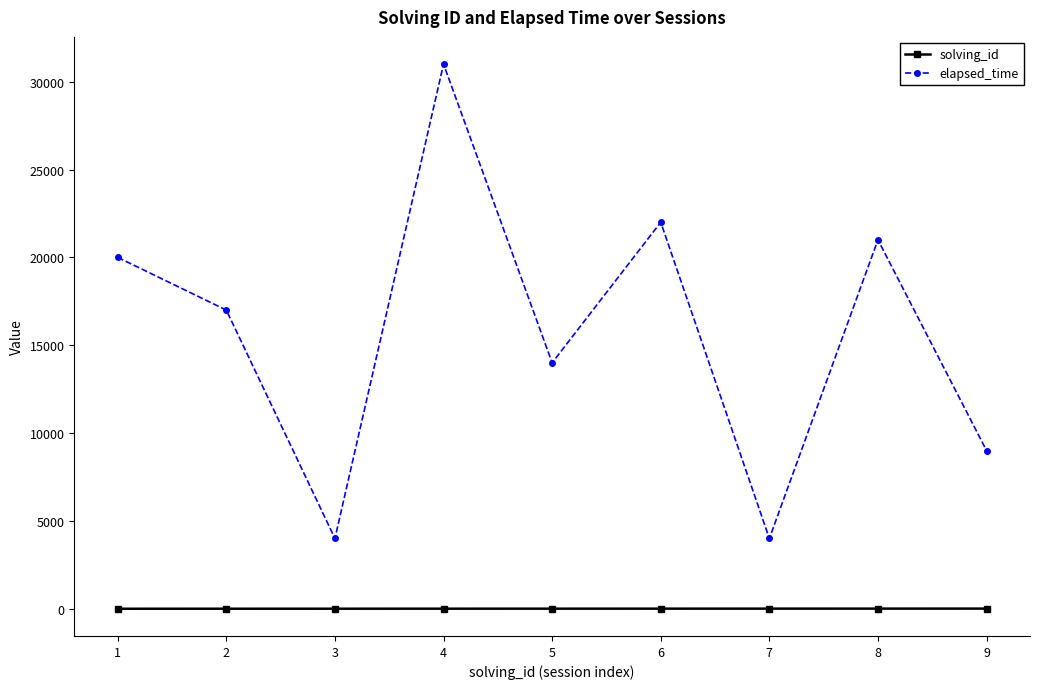

True or false: elapsed_time has more than 2 points higher than both neighbors.

True